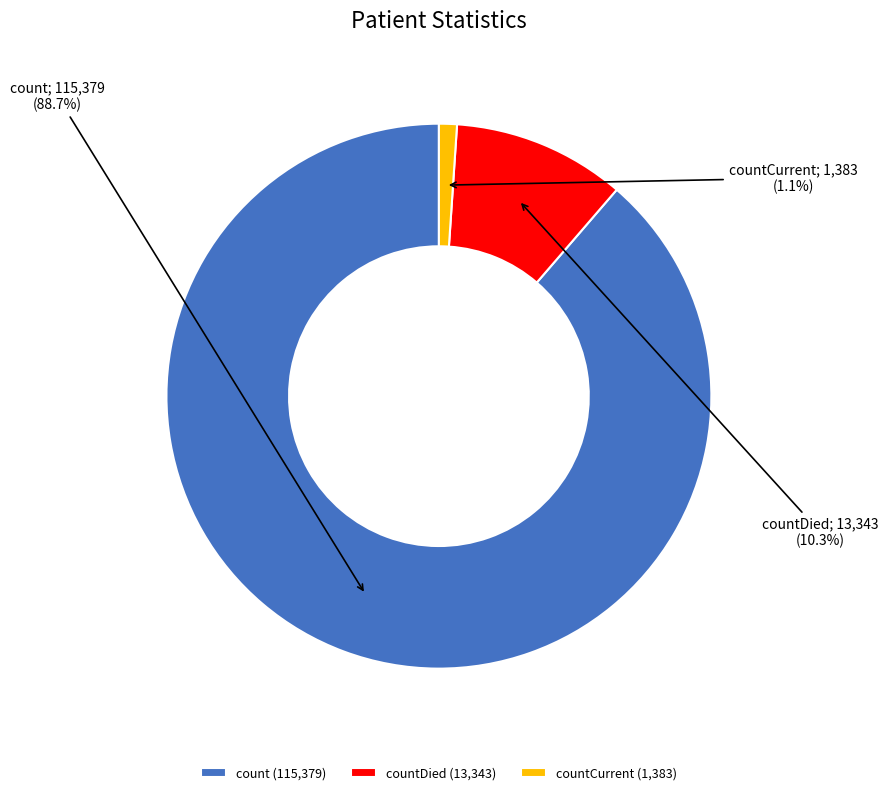

Which slice is the largest?

count (115,379)